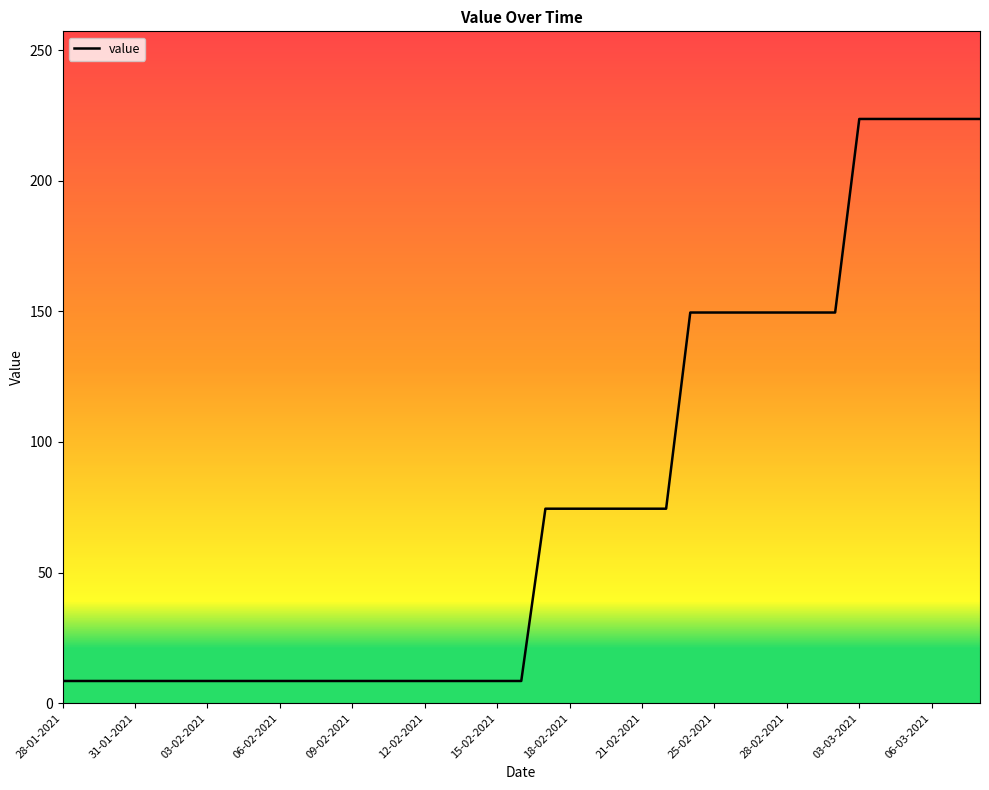

What is the smallest value displayed?

8.5